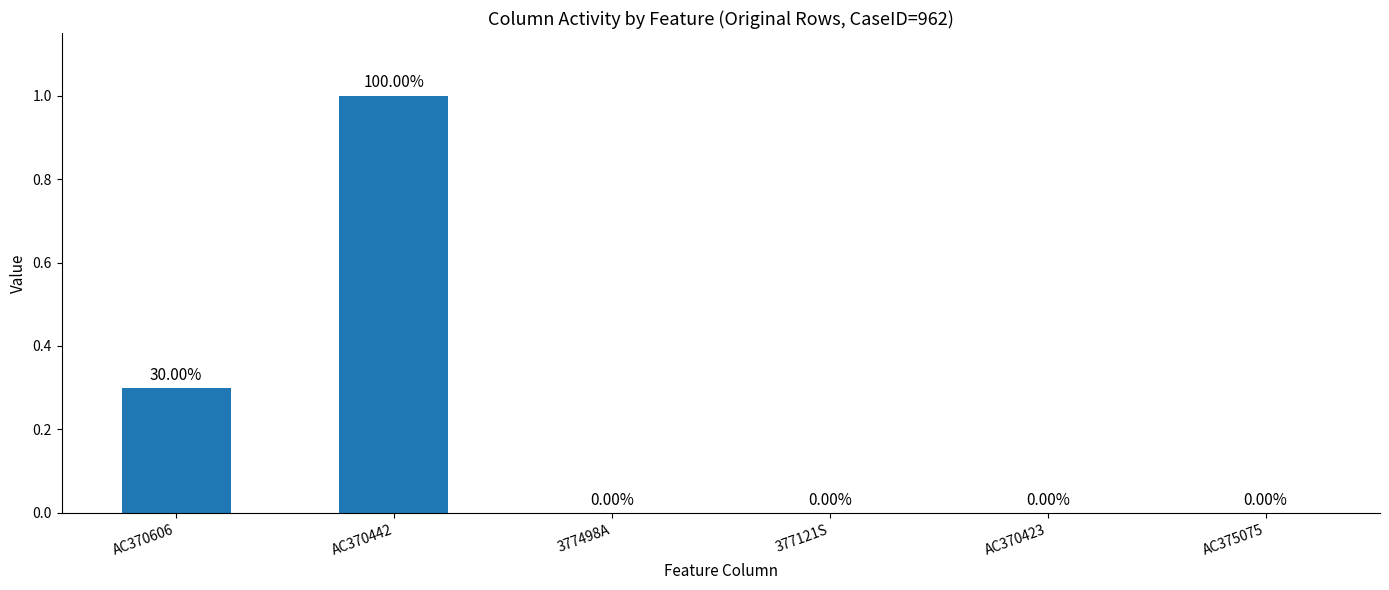

Count the values in the range 0 to 1.

6